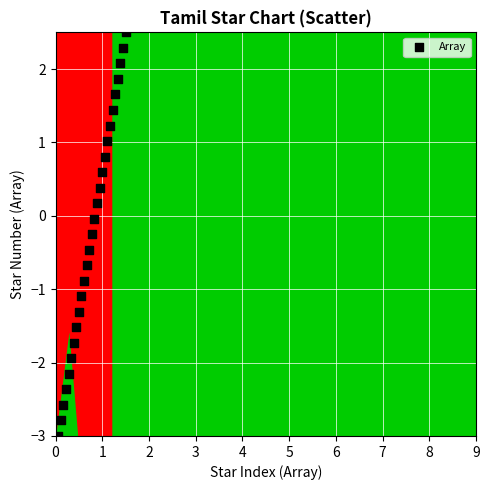

What is the range of Y values (max minus min)?

5.5